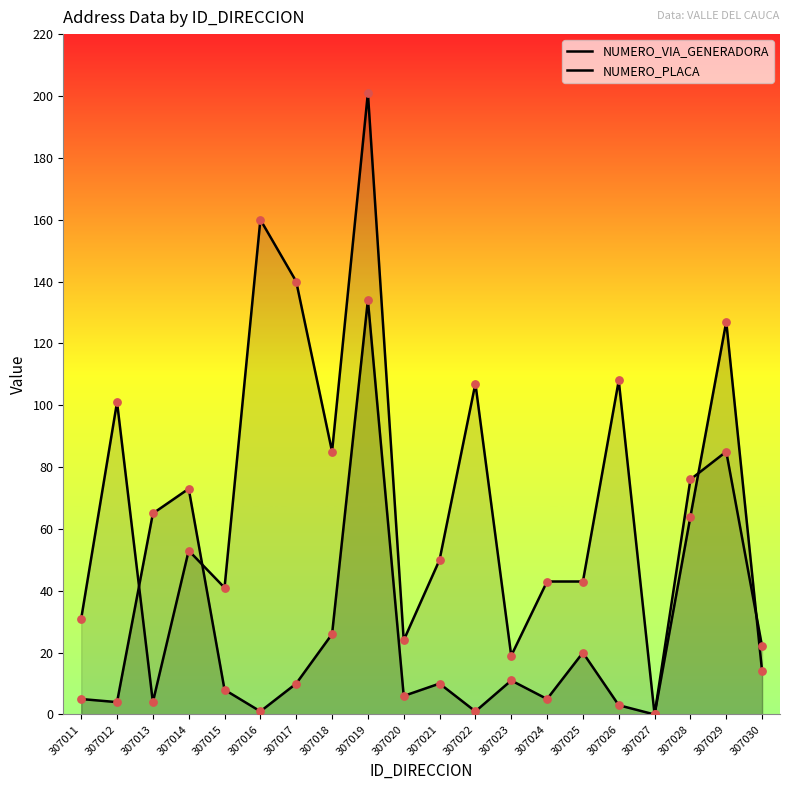

Which series reaches the maximum Y coordinate?

NUMERO_PLACA